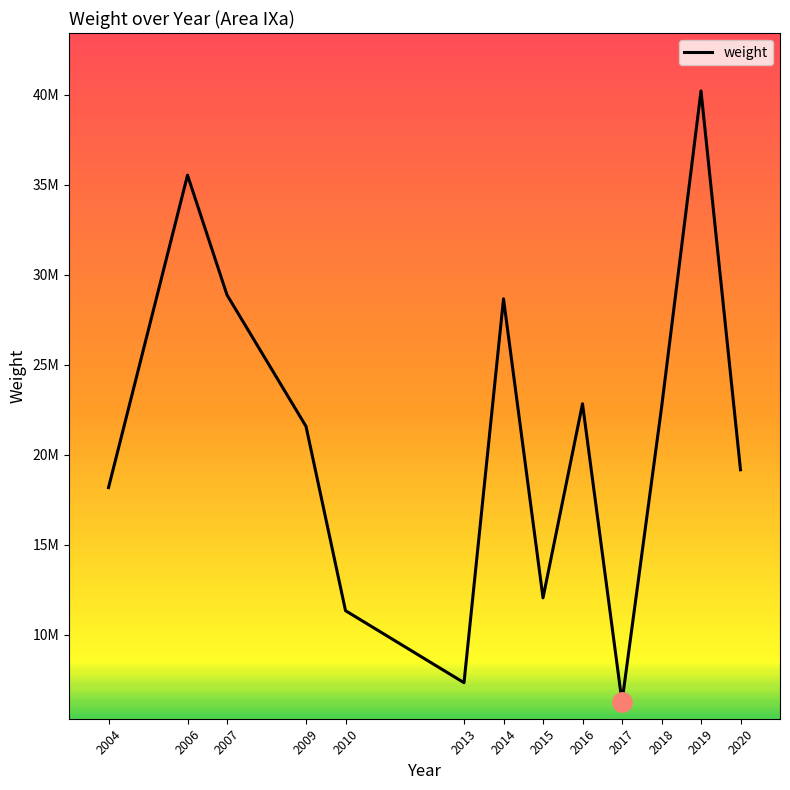

What is the greatest value displayed?

40220555.3